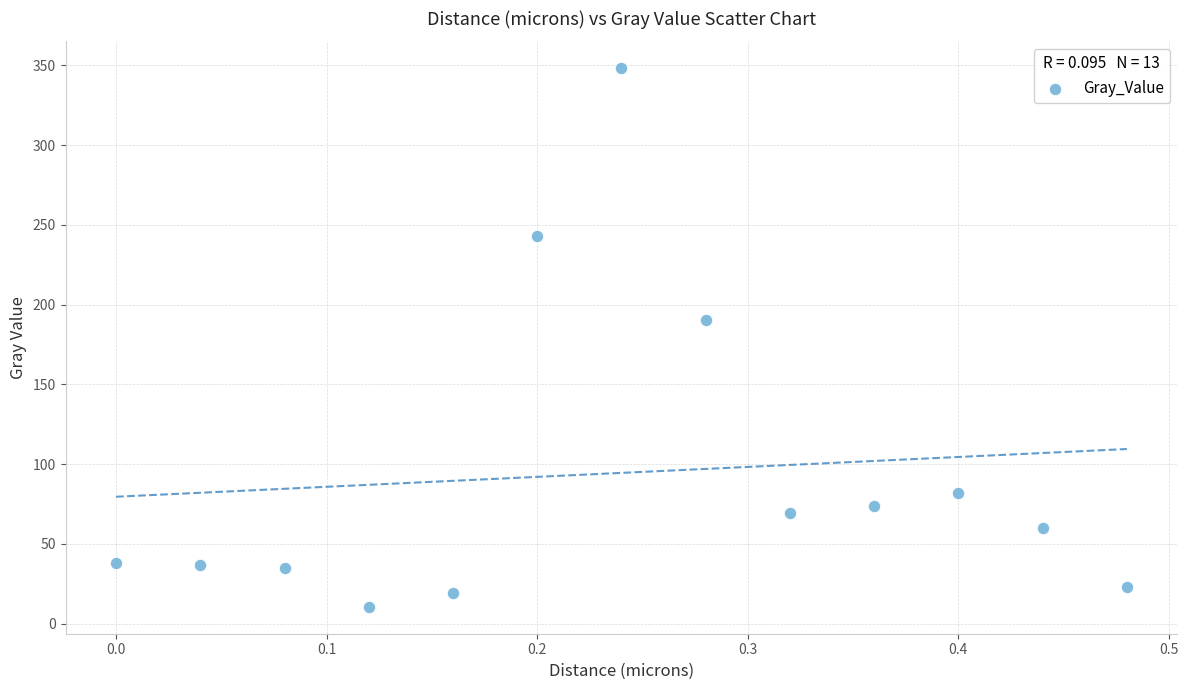

What Y value in the scatter plot is closest to 179?

190.5